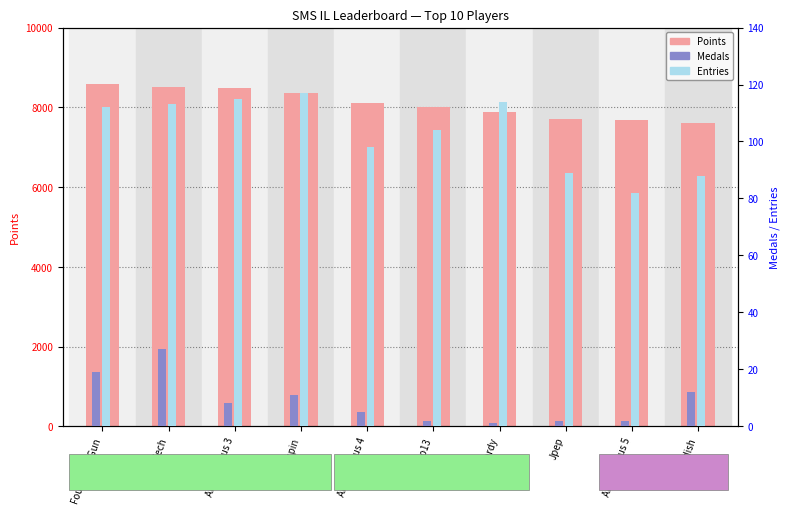

The Medals series shows 1 at lumardy. True or false?

True